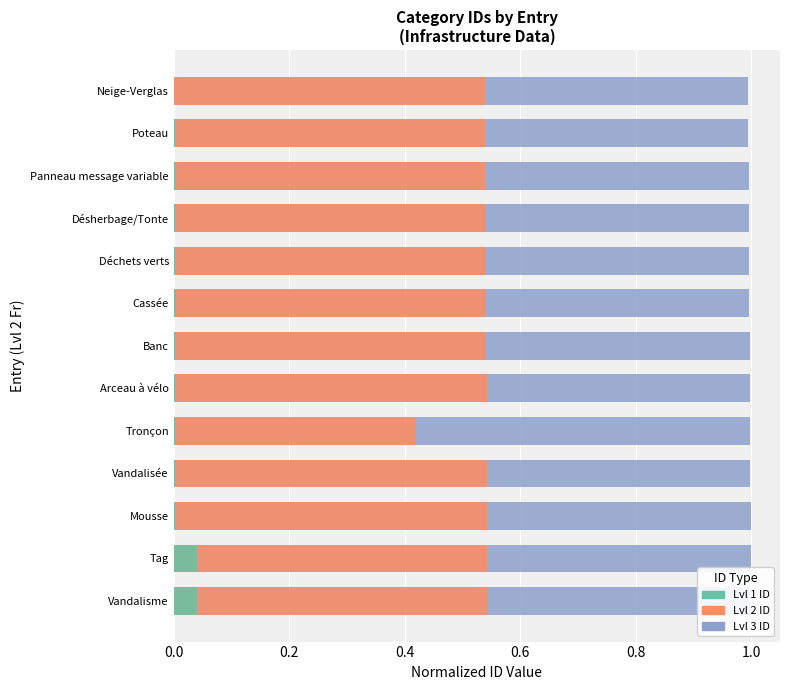

How many groups of bars are there?

13